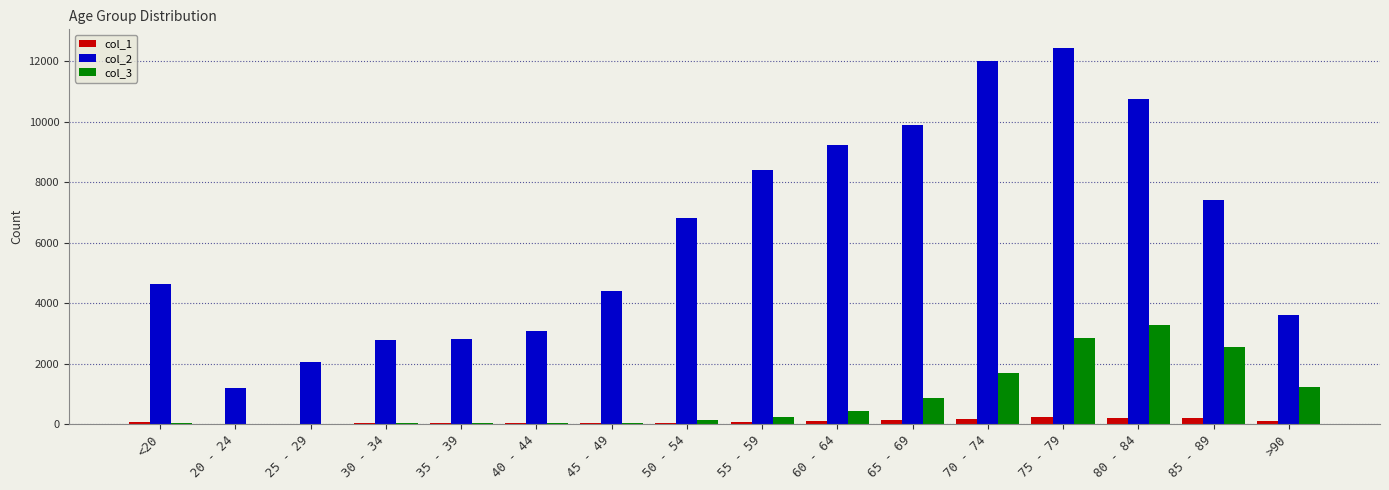

At which category is the sum across all series the highest?

75 - 79